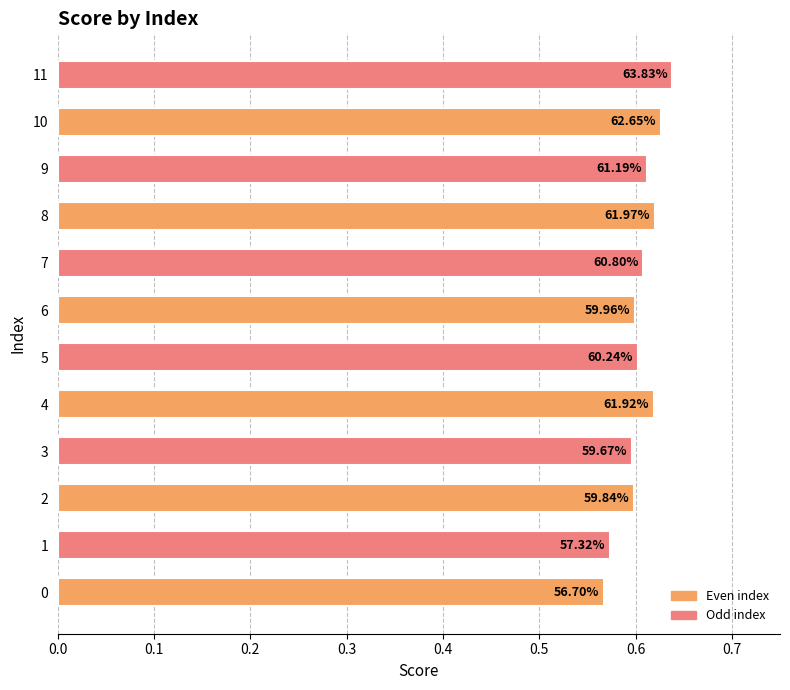

How many bars are there in total?

12